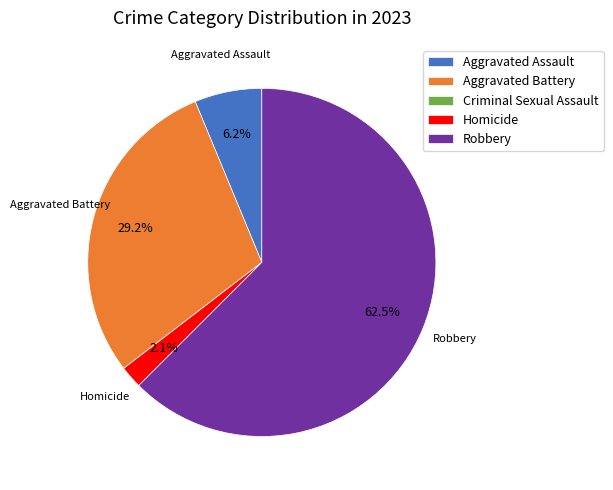

Between Robbery and Aggravated Battery, which is larger?

Robbery